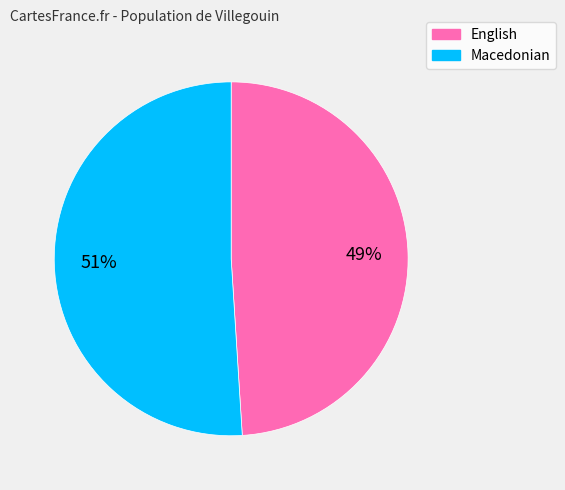

True or false: English accounts for 57% of the total.

False